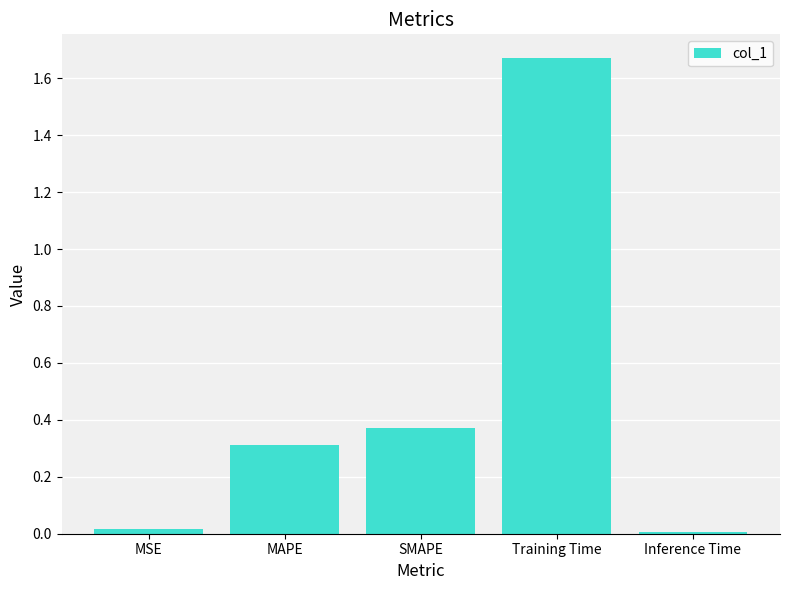

What is the value of the 2nd bar from the left?

0.3